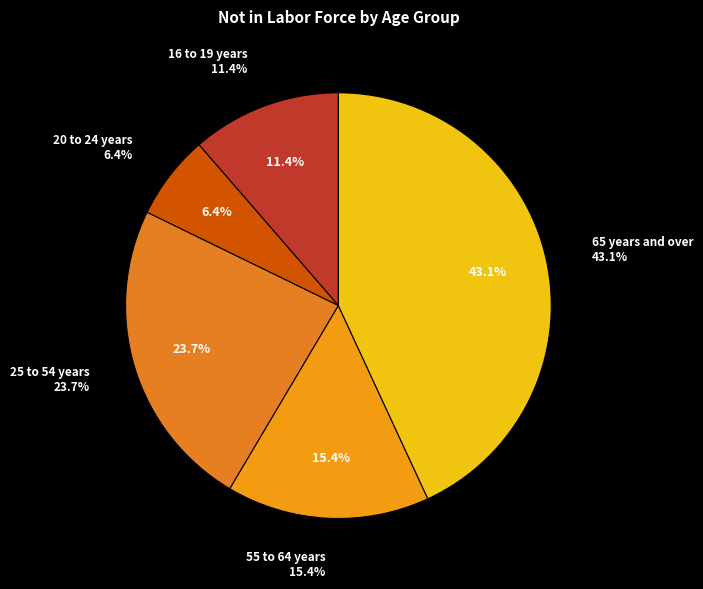

Count the number of slices in the pie.

5